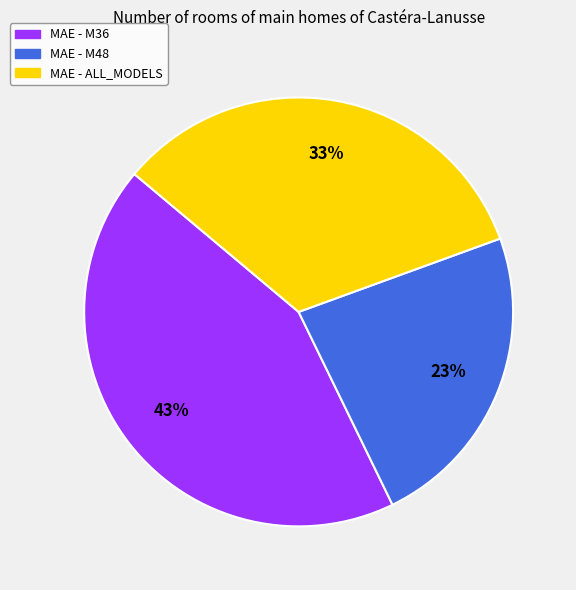

Combined, do MAE - M48 and MAE - M36 account for over 50%?

Yes